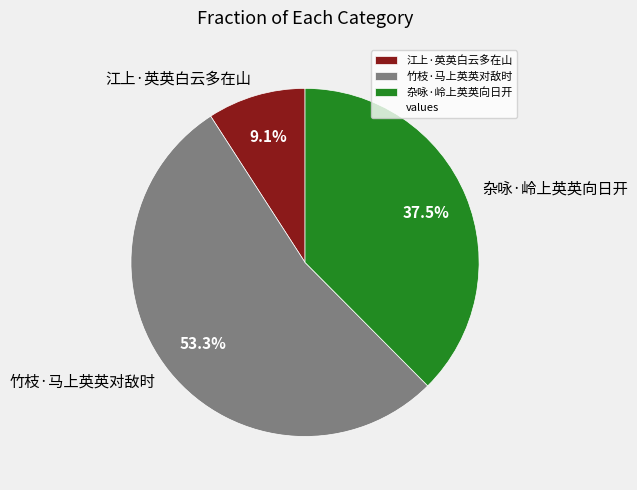

Approximately how many times larger is the value at 杂咏·岭上英英向日开 compared to 竹枝·马上英英对敌时?

0.7